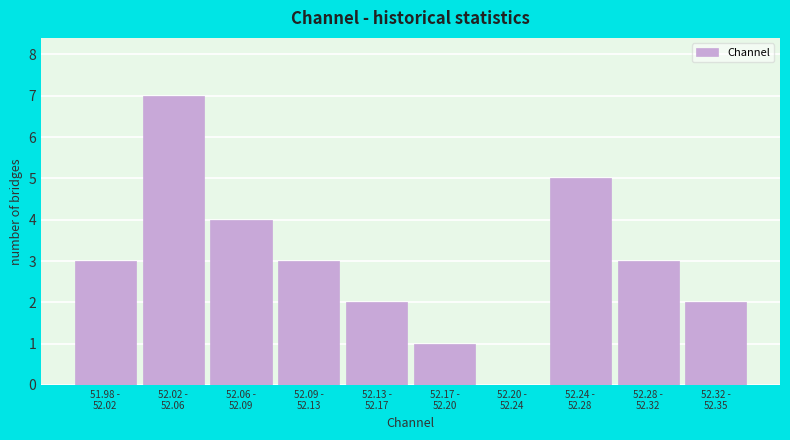

What is the greatest value displayed?

7